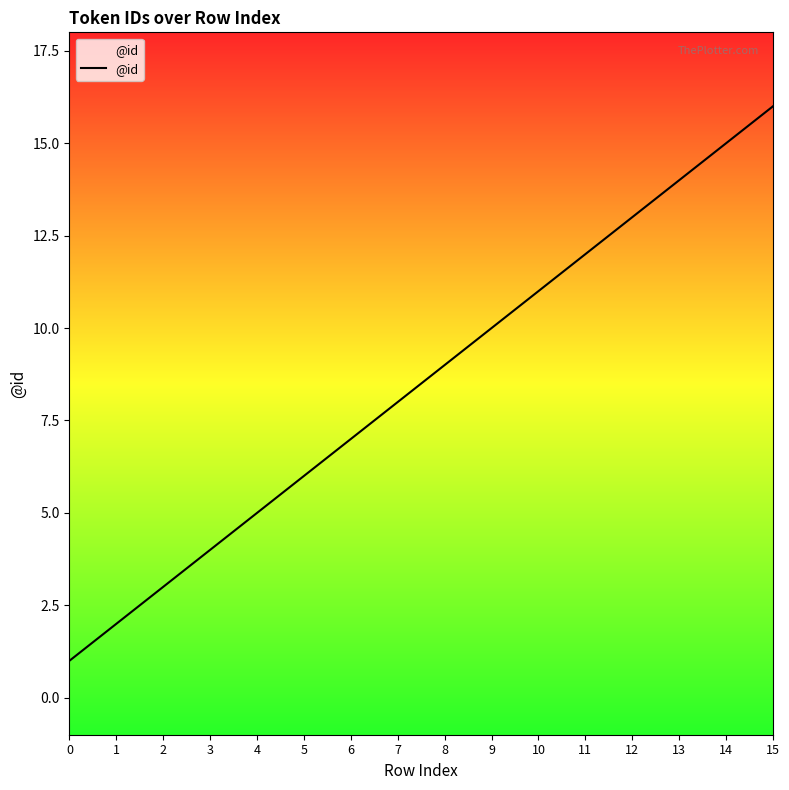

What is the greatest value displayed?

16